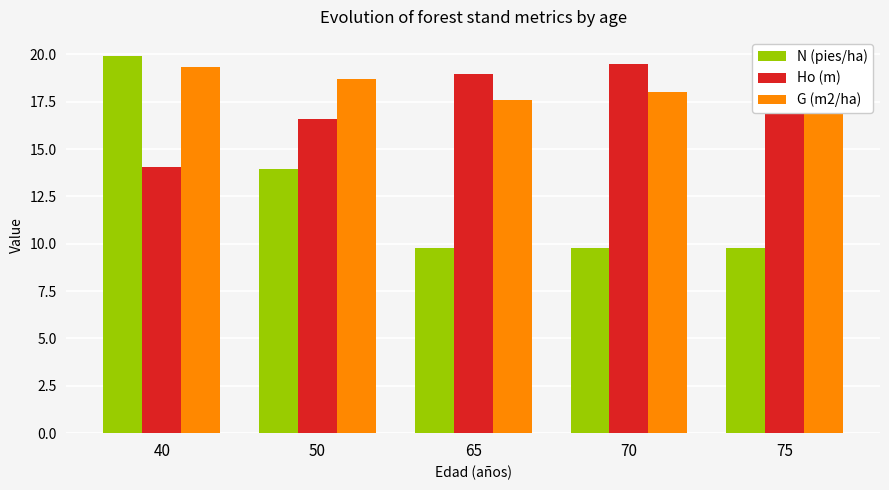

What is the difference between the second highest and minimum values in the G (m2/ha) series?

1.1